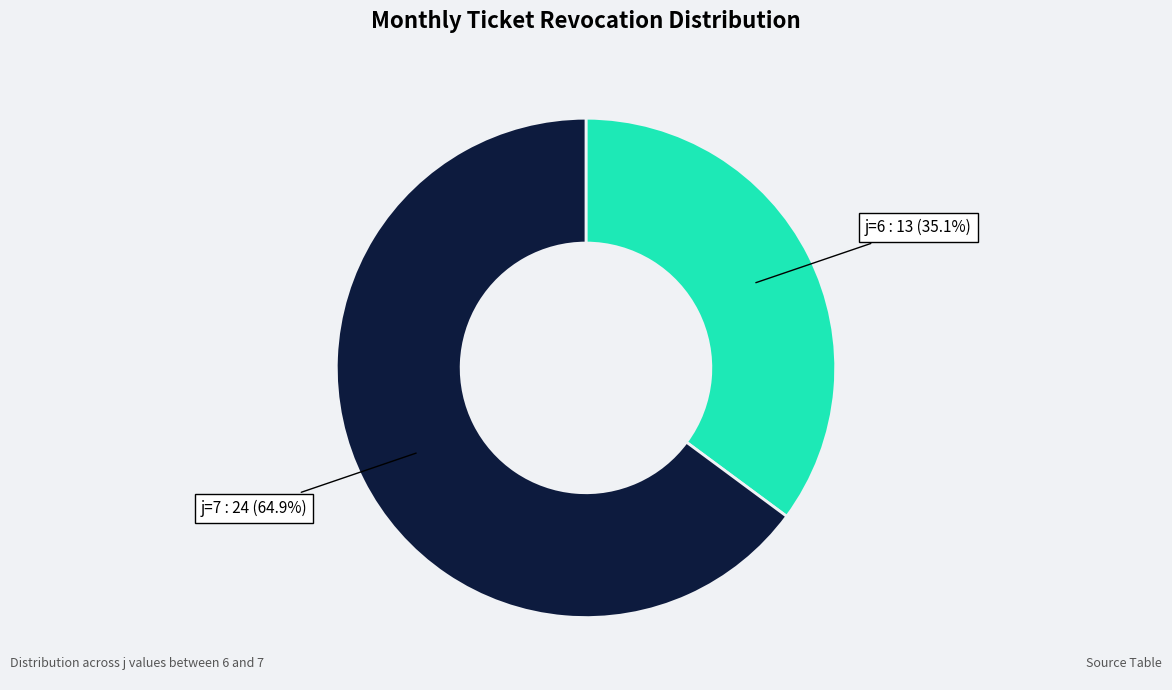

Combined, do j=7 : 24 (64.9%) and j=6 : 13 (35.1%) account for over 50%?

Yes